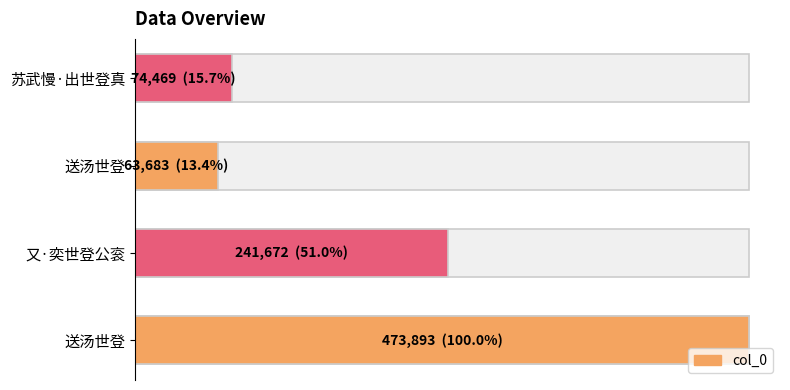

Does the chart contain stacked bars?

No